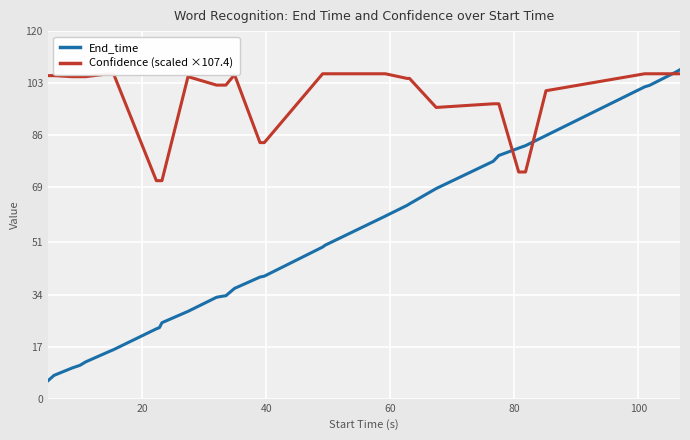

What is the highest value of the End_time series?

107.4